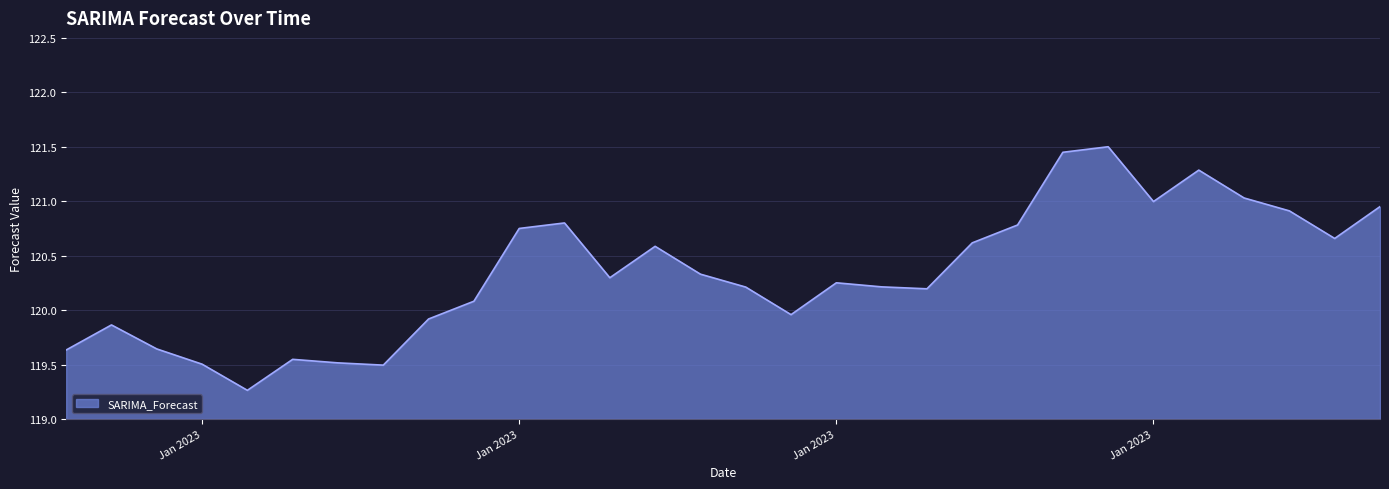

What is the greatest value displayed?

121.5